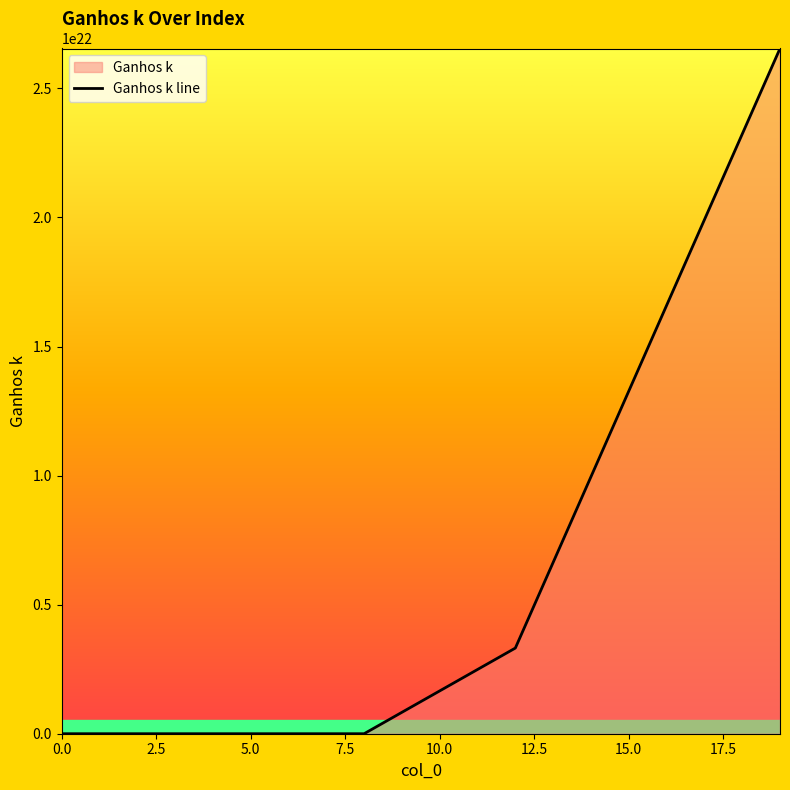

What is the sum of the values at 2 and 8?

127795991.4